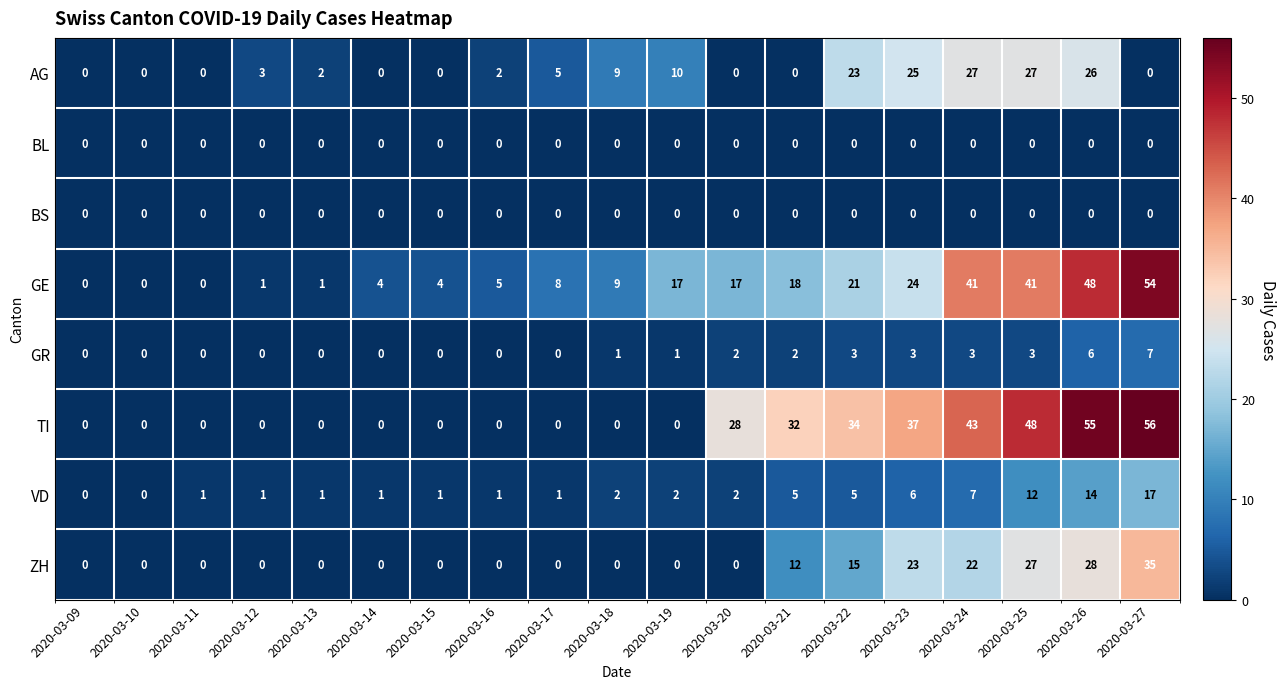

What is the average value of the AG series?

8